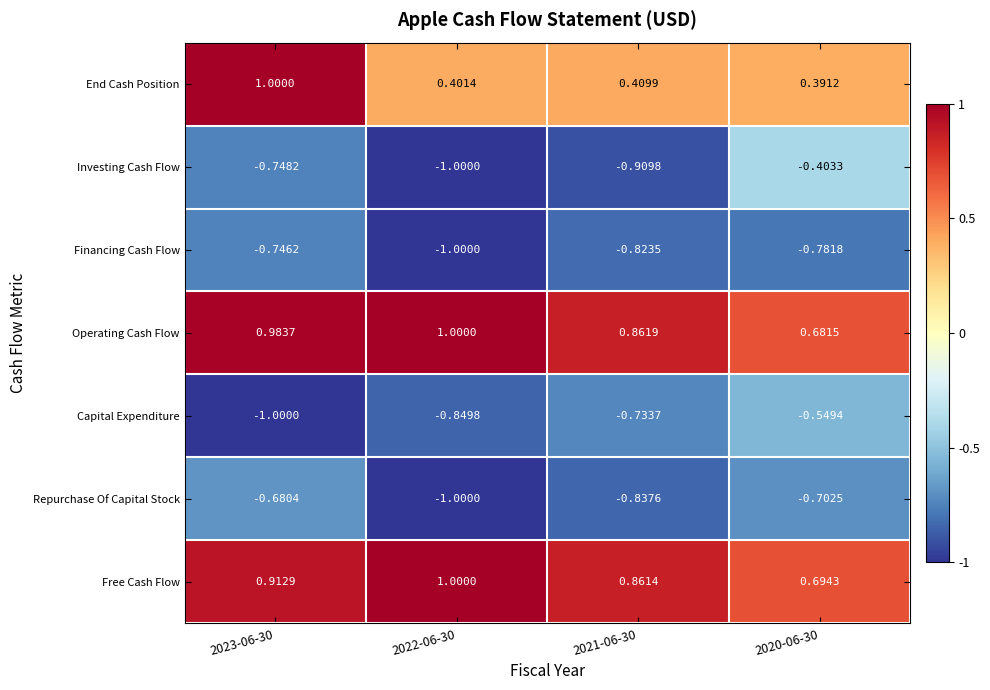

Which series has the largest range (max minus min)?

End Cash Position